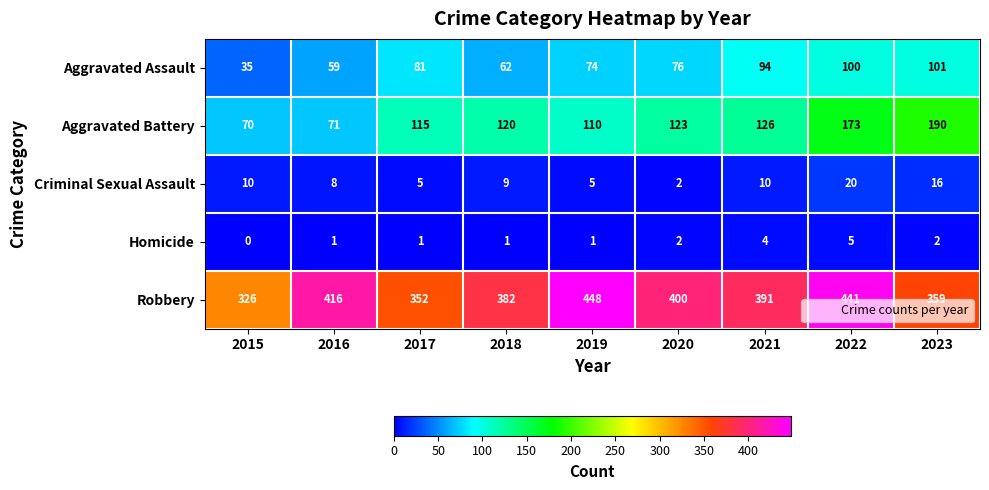

List the series in order of their peak value, highest first.

Robbery, Aggravated Battery, Aggravated Assault, Criminal Sexual Assault, Homicide